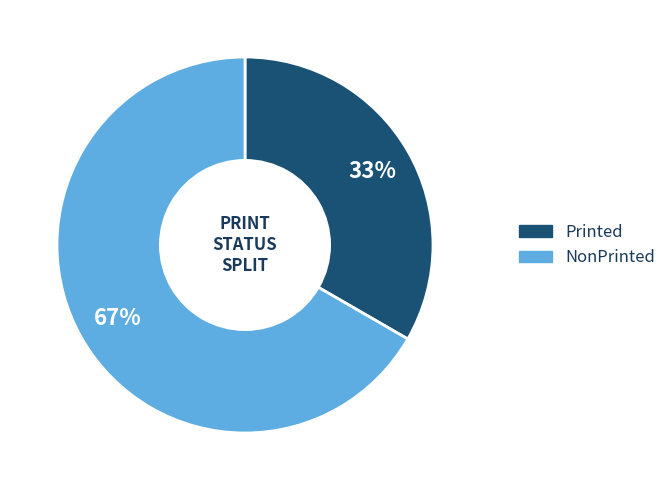

Between NonPrinted and Printed, which is larger?

NonPrinted